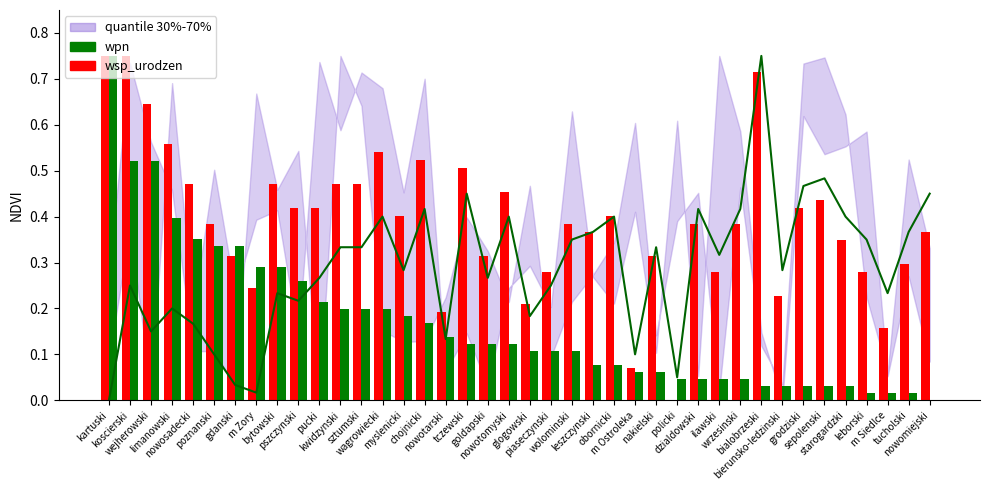

How many values in the wsp_urodzen series exceed 0?

39